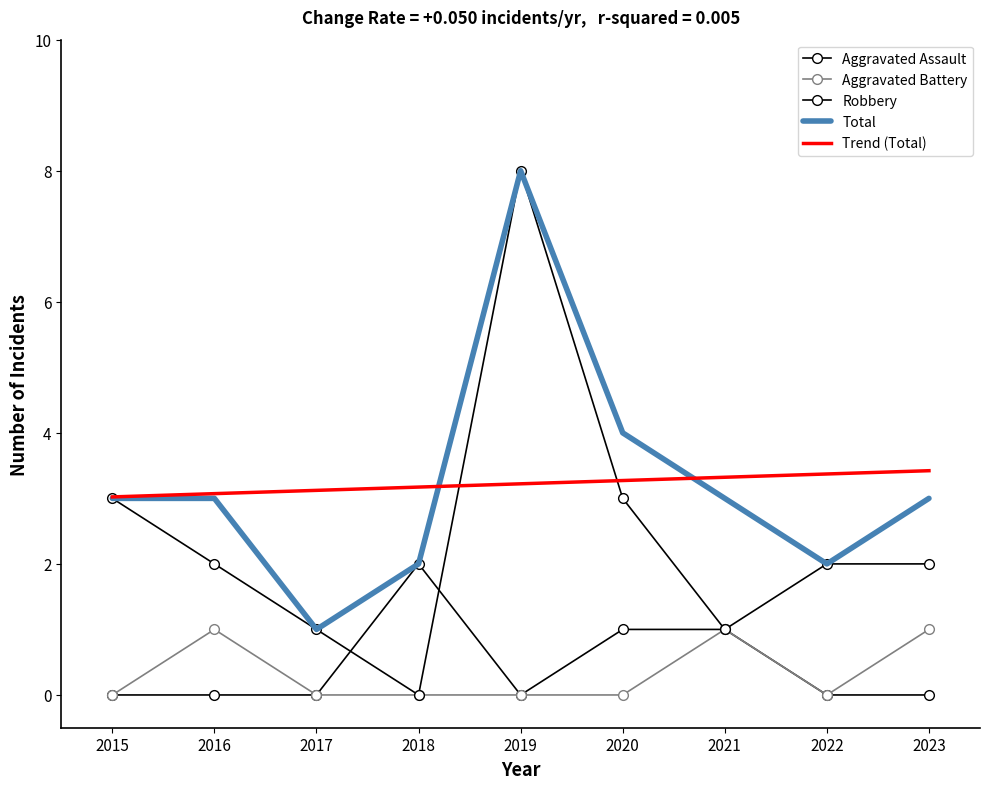

Is it true that Aggravated Battery equals 1.0 at 2016?

True